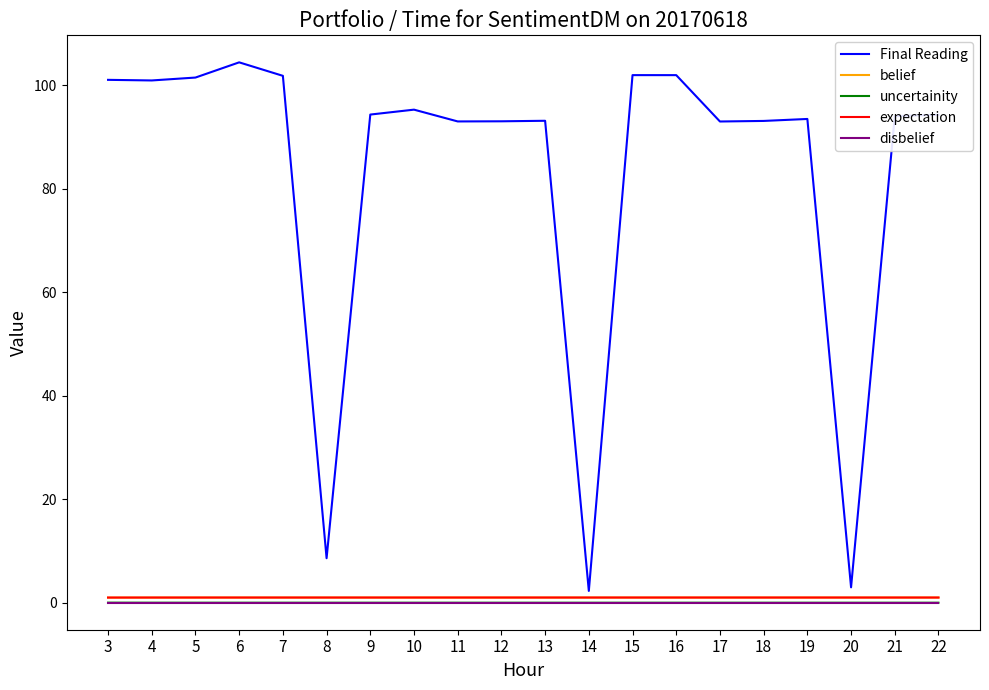

What is the maximum value shown in the chart?

104.5